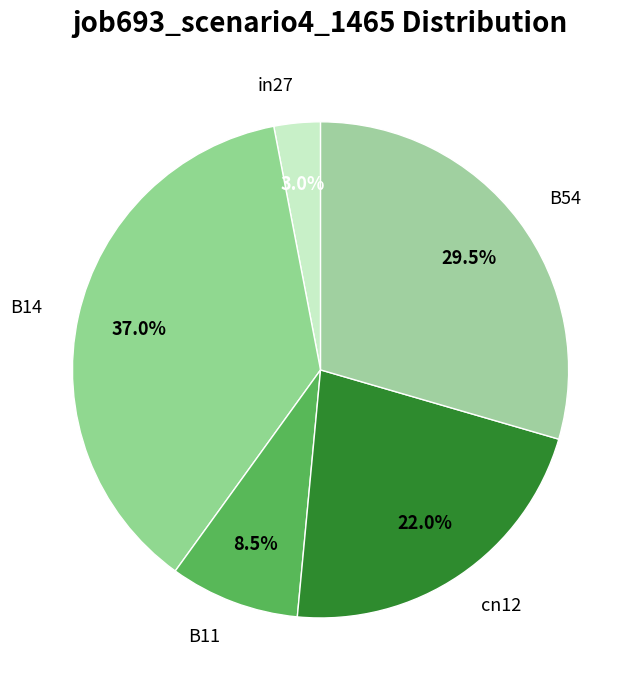

Is there any slice that represents more than half of the pie?

No